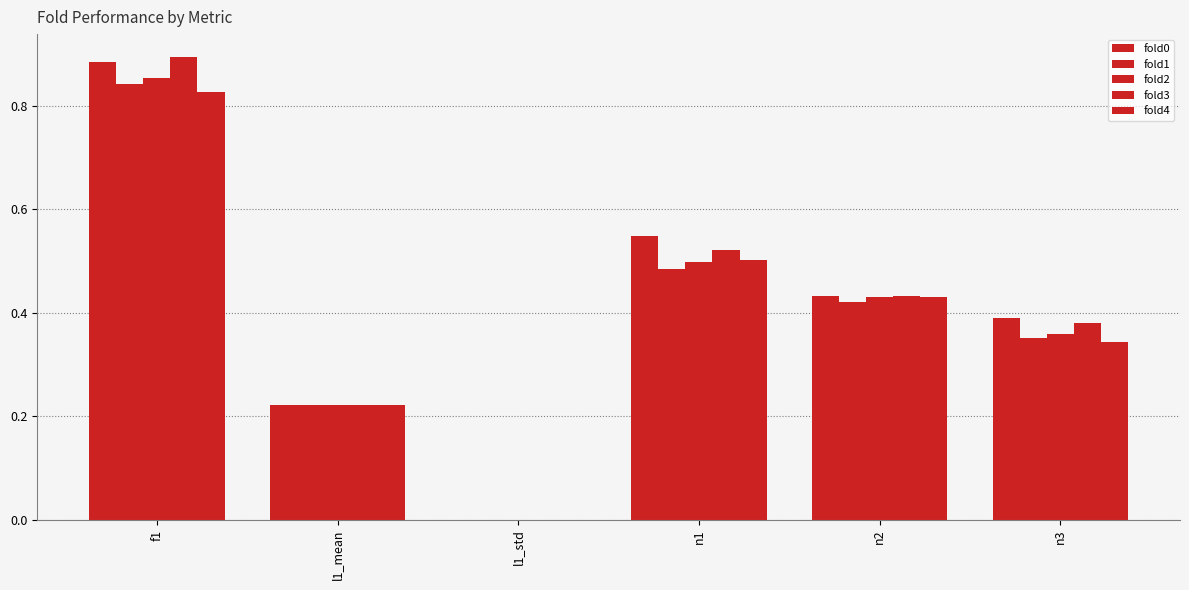

What is the value of the fold3 bar at the 4th from the left?

0.5